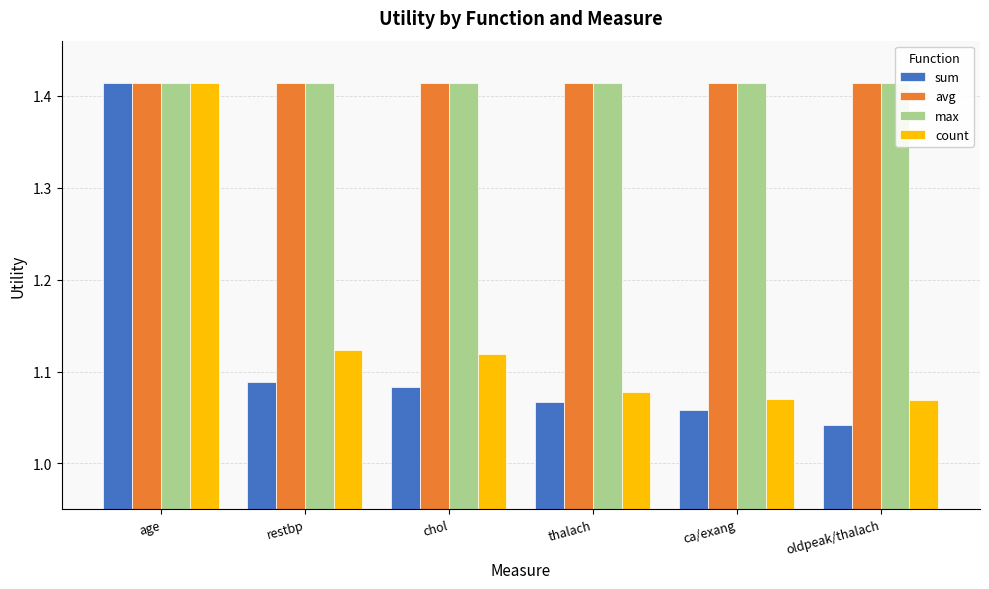

Does the chart contain any negative values?

No